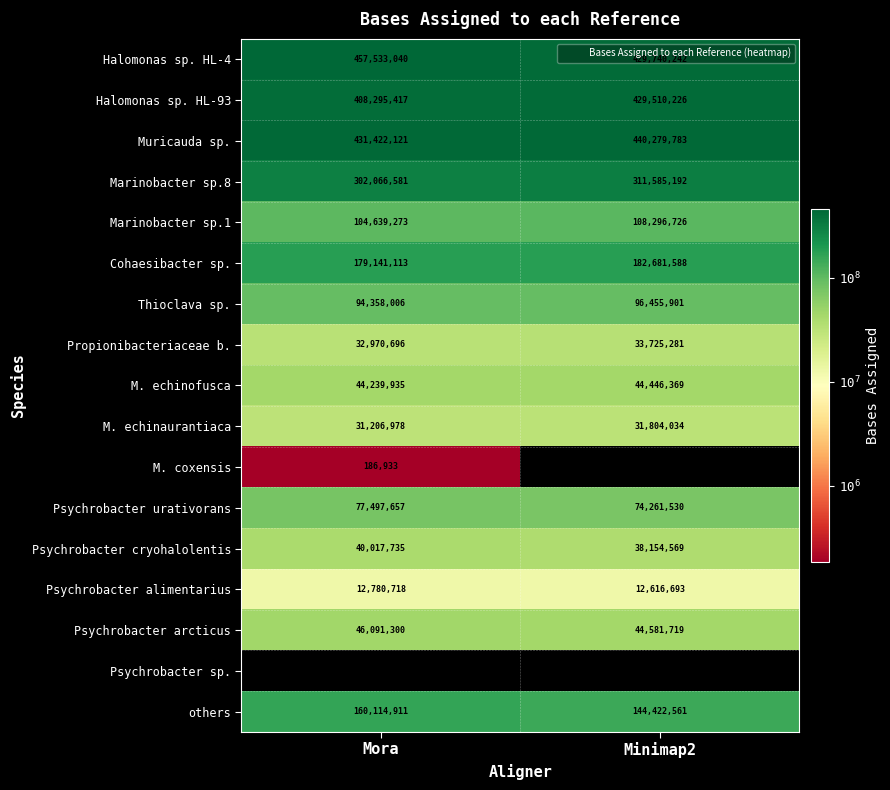

At which label is Marinobacter sp.8 closest to 306825886?

Mora